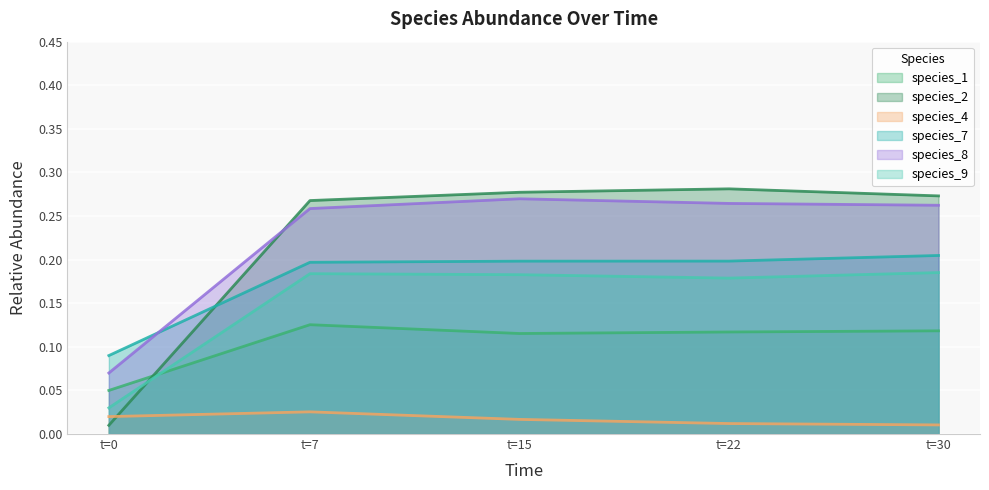

True or false: species_7 and species_9 intersect in this chart.

False